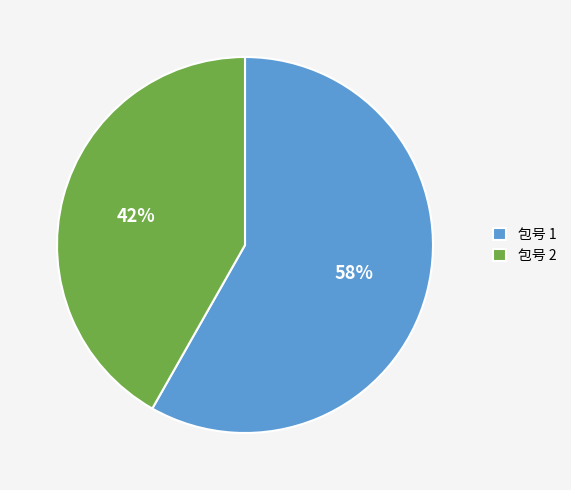

Do 包号 2 and 包号 1 together represent more than half of the pie?

Yes